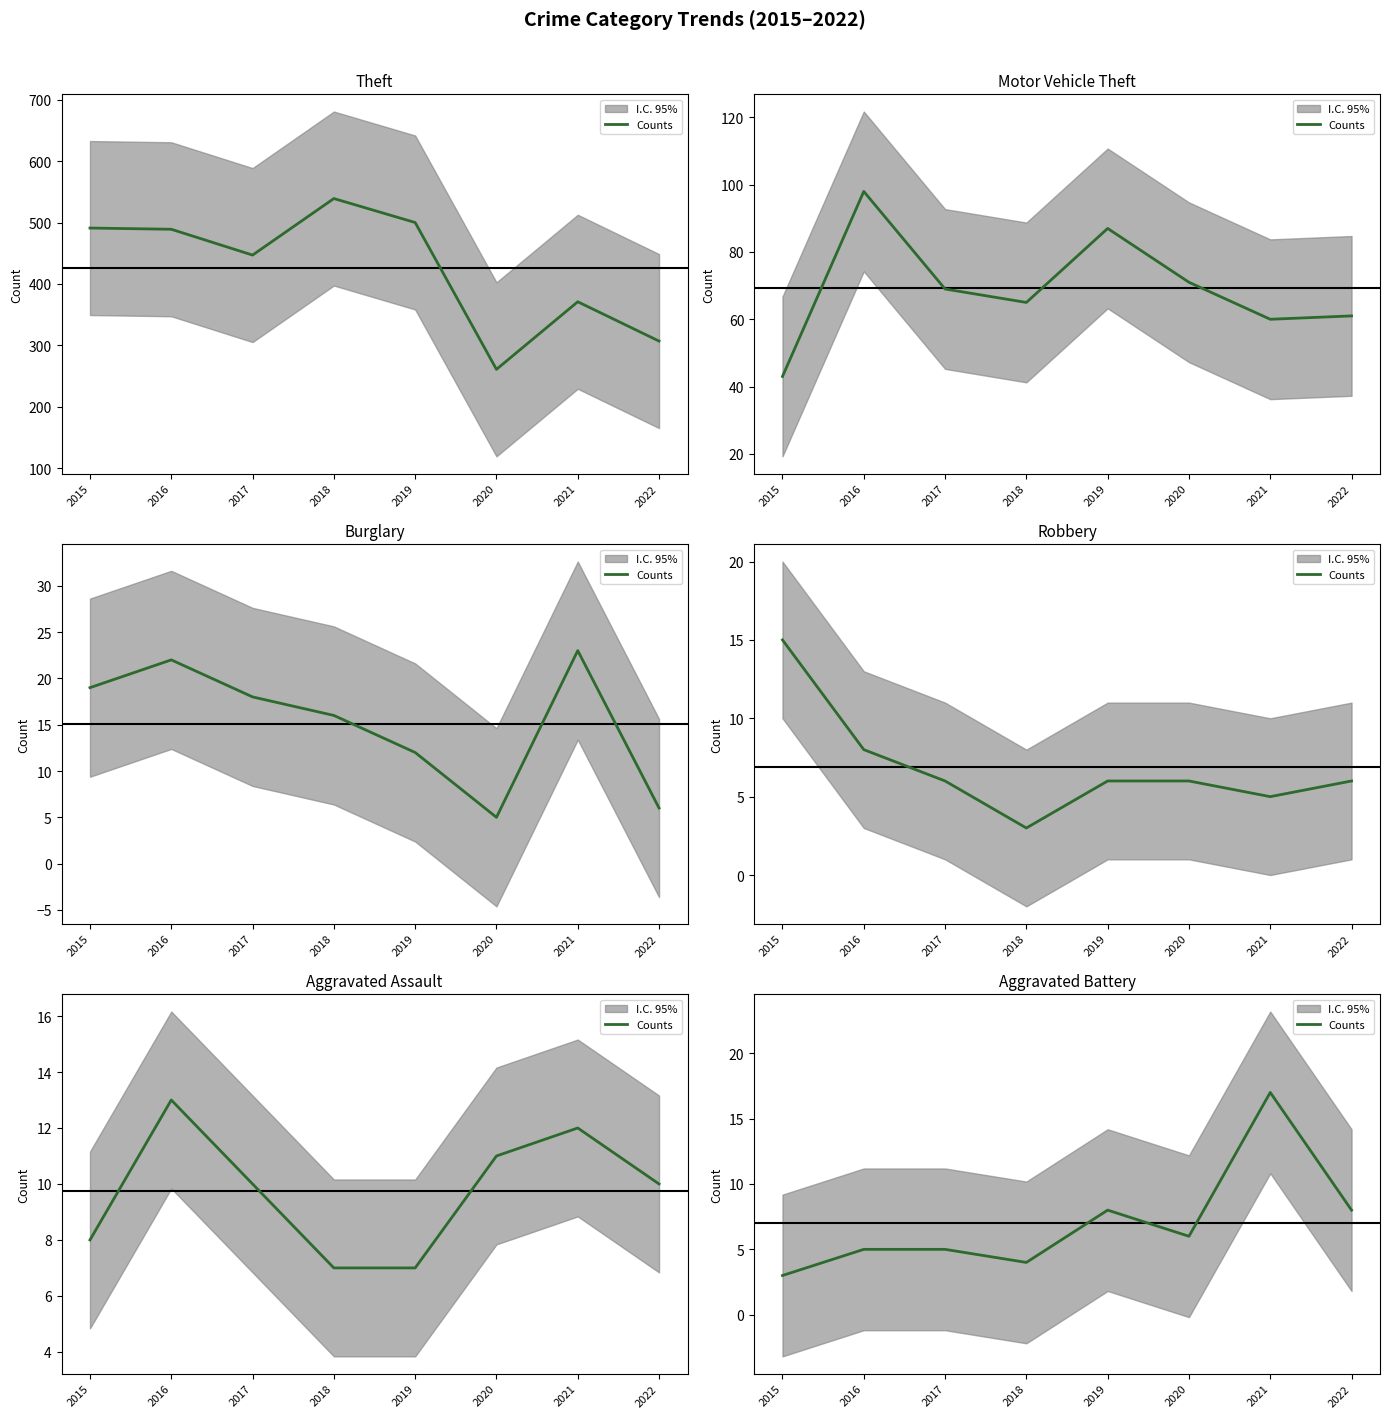

True or false: the data has more than 2 interior local peaks.

False